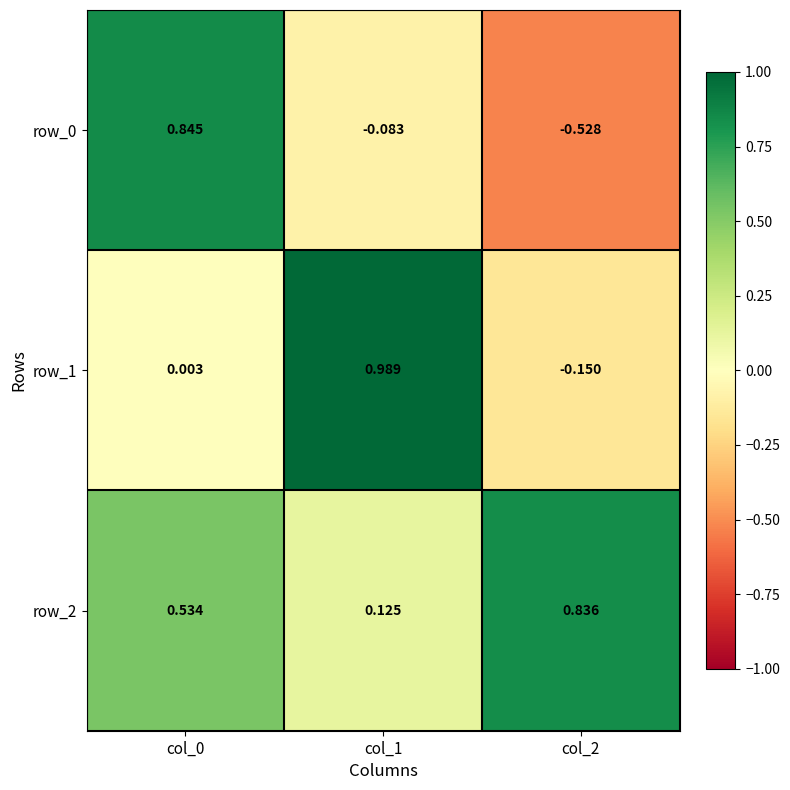

True or false: row_1 has a value of 0.0 at col_0.

False